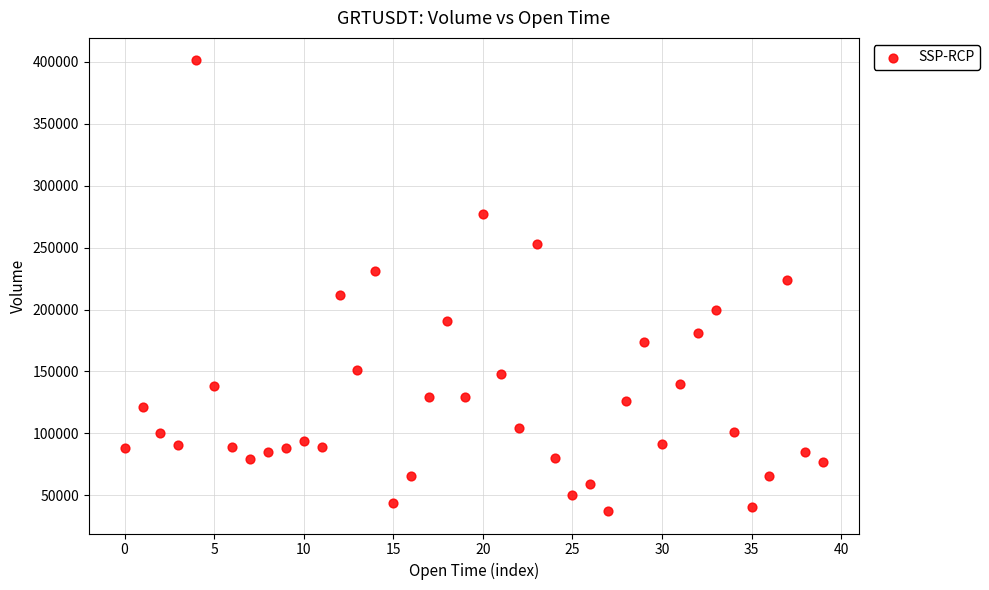

What is the range of Y values (max minus min)?

363687